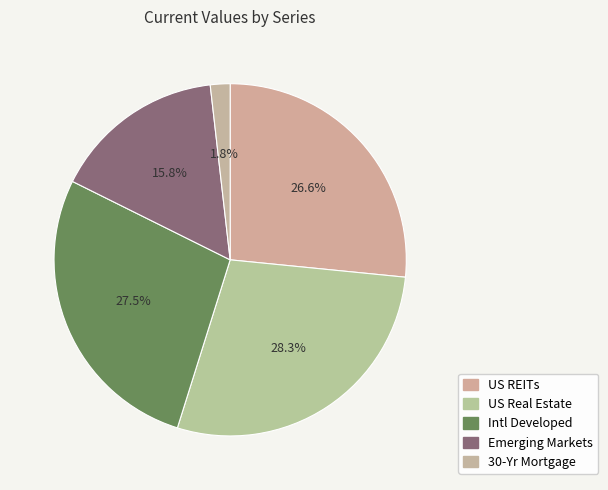

Rank the categories by value from highest to lowest.

US Real Estate, Intl Developed, US REITs, Emerging Markets, 30-Yr Mortgage